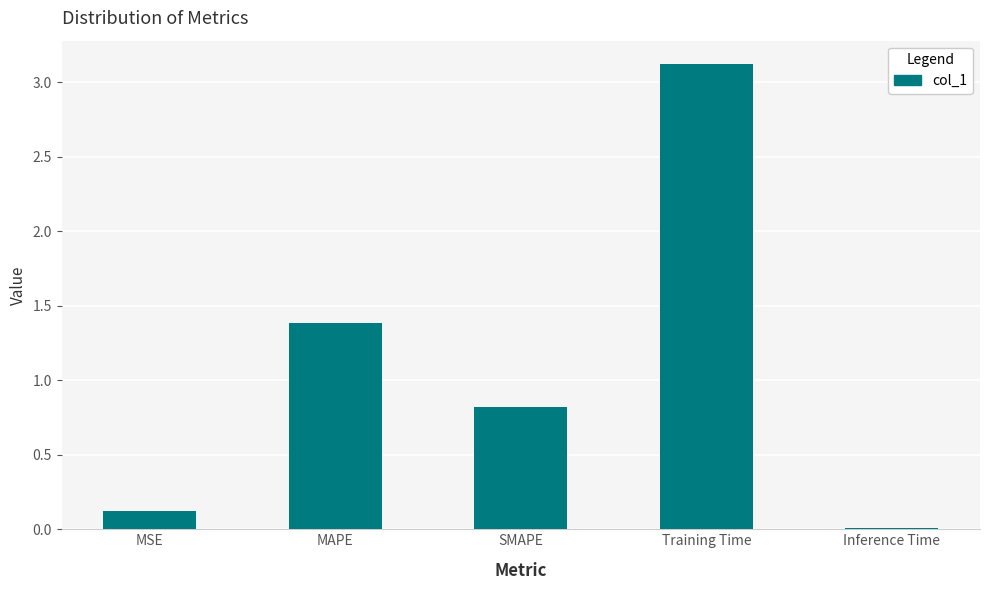

What value does the data have at Training Time?

3.1